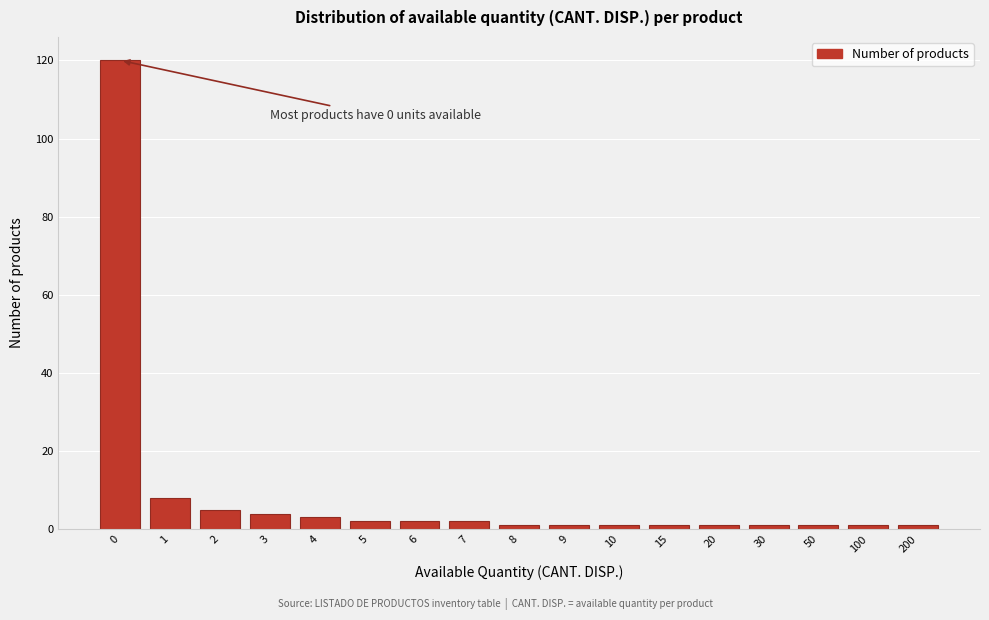

Reading left to right, list all the values displayed in this chart.

0=120	1=8	2=5	3=4	4=3	5=2	6=2	7=2	8=1	9=1	10=1	15=1	20=1	30=1	50=1	100=1	200=1